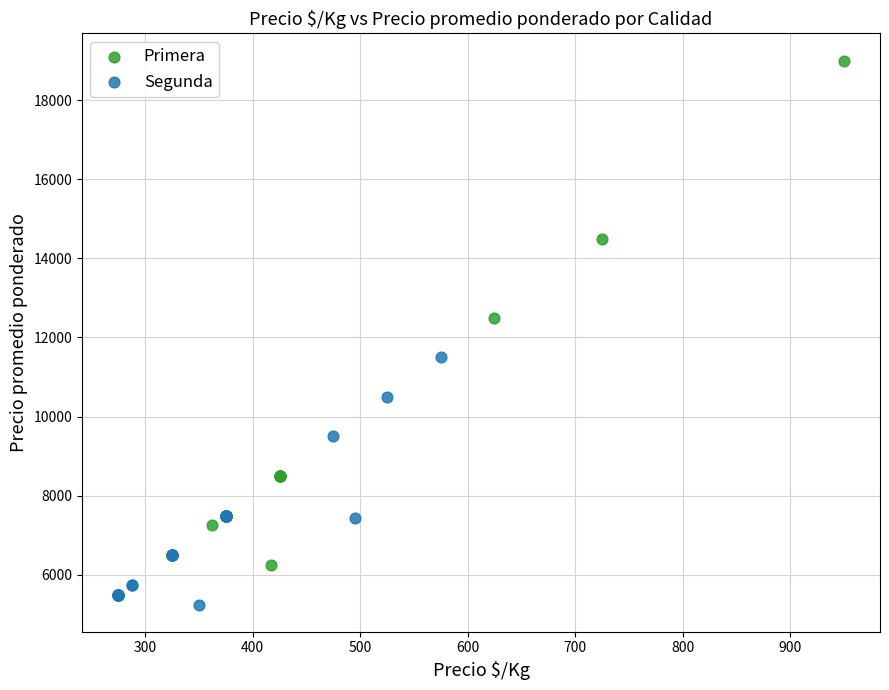

Which series has the widest spread of Y values?

Primera